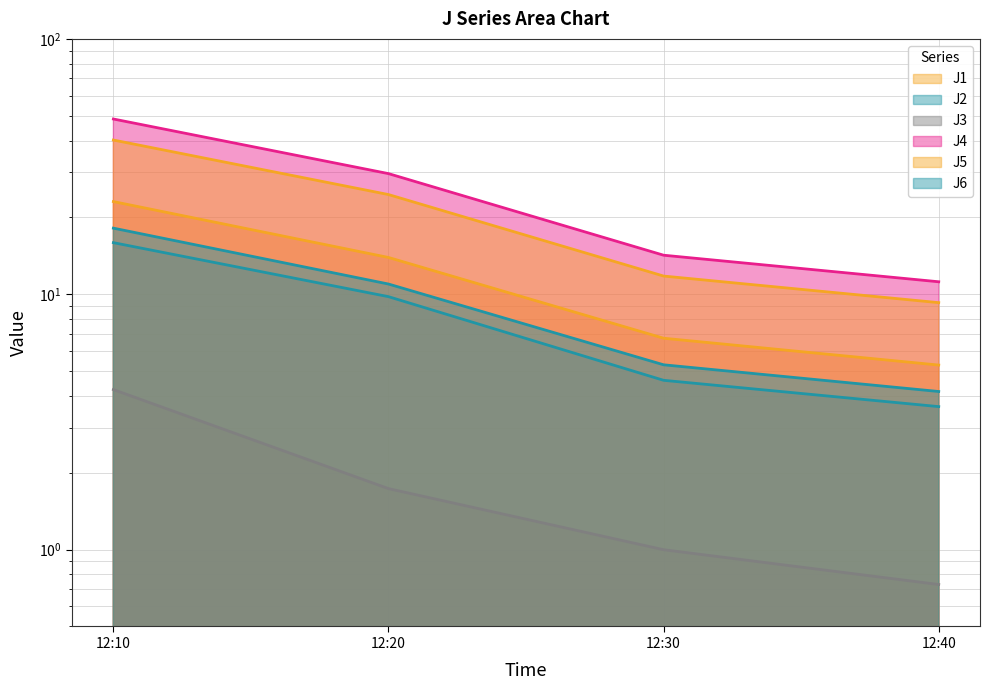

Which category has the lowest value in the J1 series?

12:40